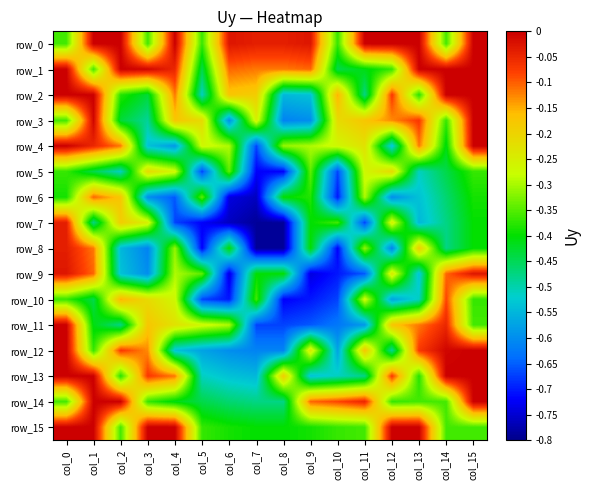

What value does the row_8 series have at col_4?

-0.3